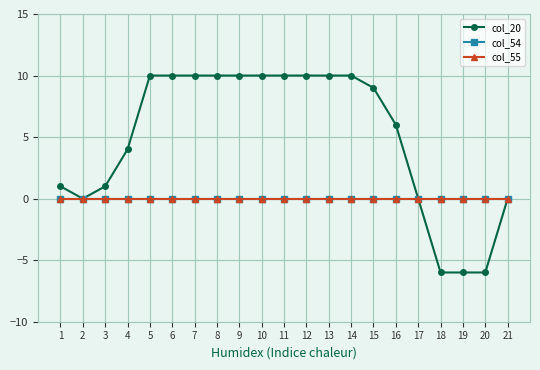

Does the chart have visible grid lines?

Yes